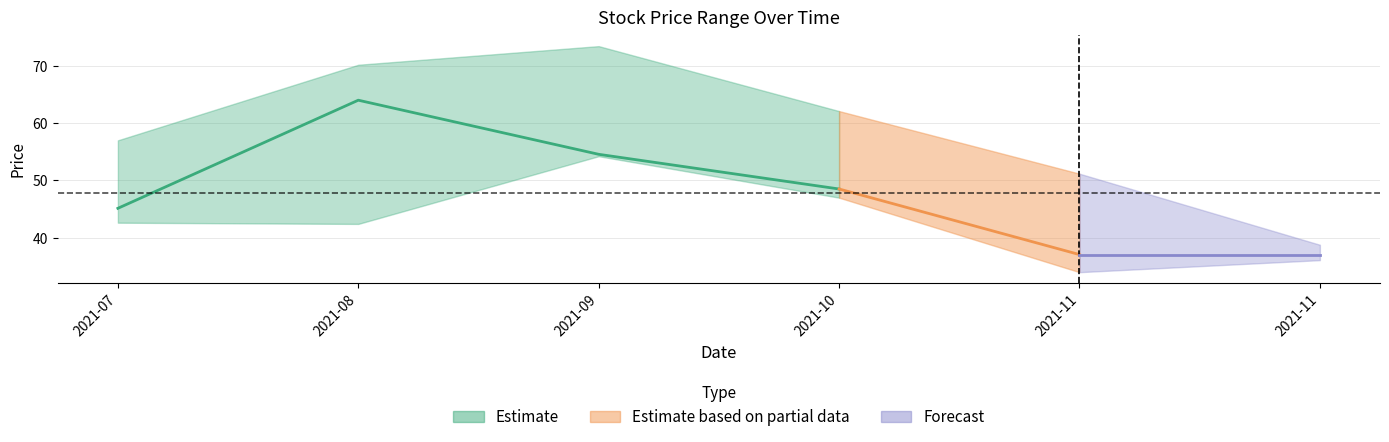

Reading left to right, transcribe all the data shown in this chart.

High: 2021-07-01=57.0	2021-08-01=70.2	2021-09-01=73.4	2021-10-01=62.1	2021-11-01=51.2	2021-11-19=38.8
Close: 2021-07-01=45.1	2021-08-01=64.0	2021-09-01=54.6	2021-10-01=48.5	2021-11-01=37.1	2021-11-19=37.1
Low: 2021-07-01=42.6	2021-08-01=42.4	2021-09-01=54.2	2021-10-01=47.0	2021-11-01=34.0	2021-11-19=36.1